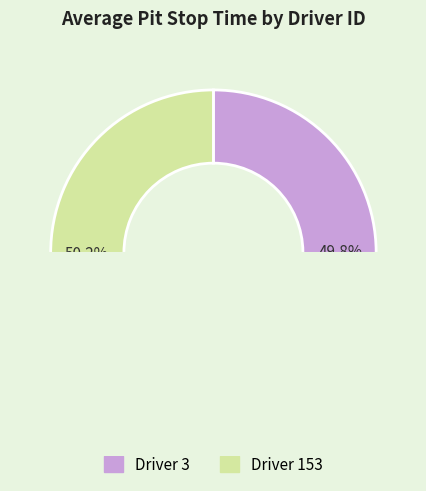

Rank the categories by value from lowest to highest.

3, 153